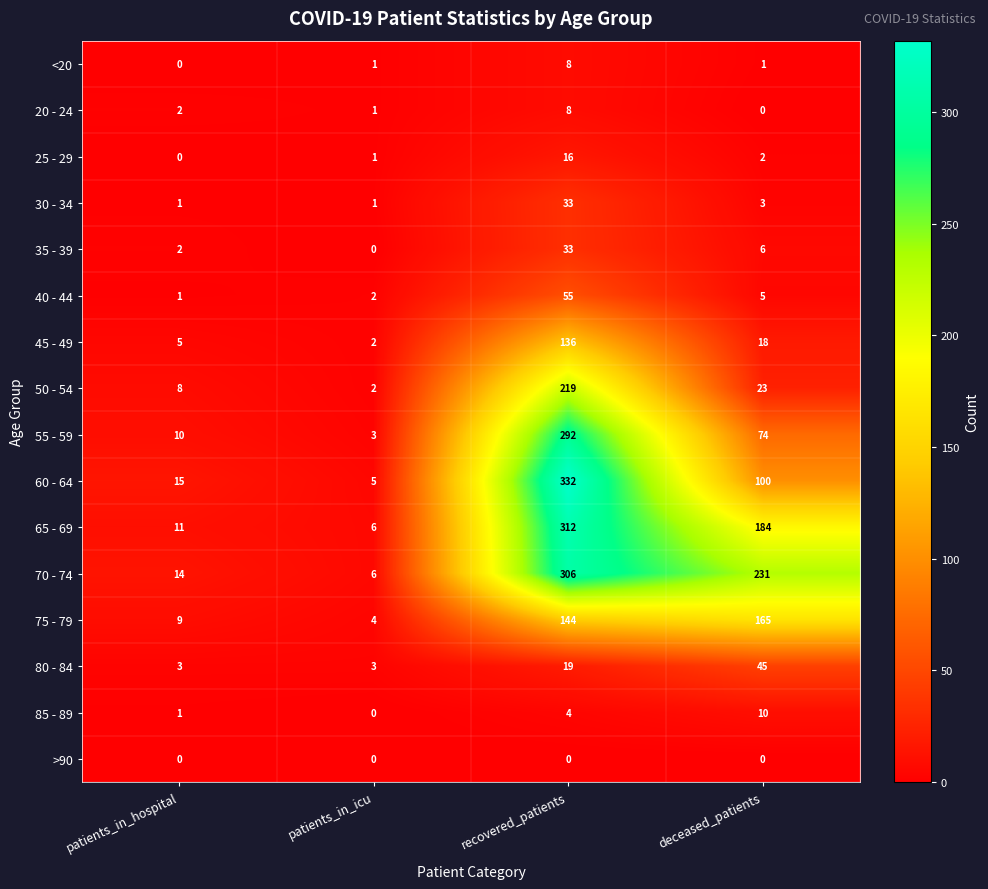

Rank the categories by 65 - 69 value from highest to lowest.

recovered_patients, deceased_patients, patients_in_hospital, patients_in_icu